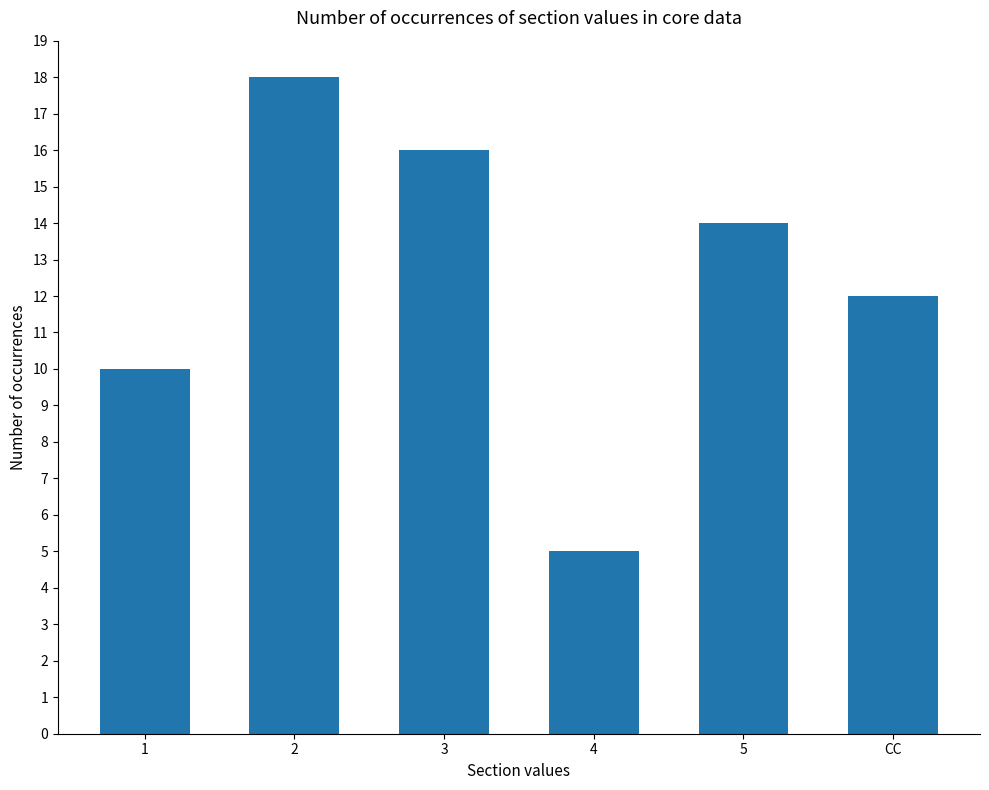

Approximately how many times larger is the value at 4 compared to 2?

0.3